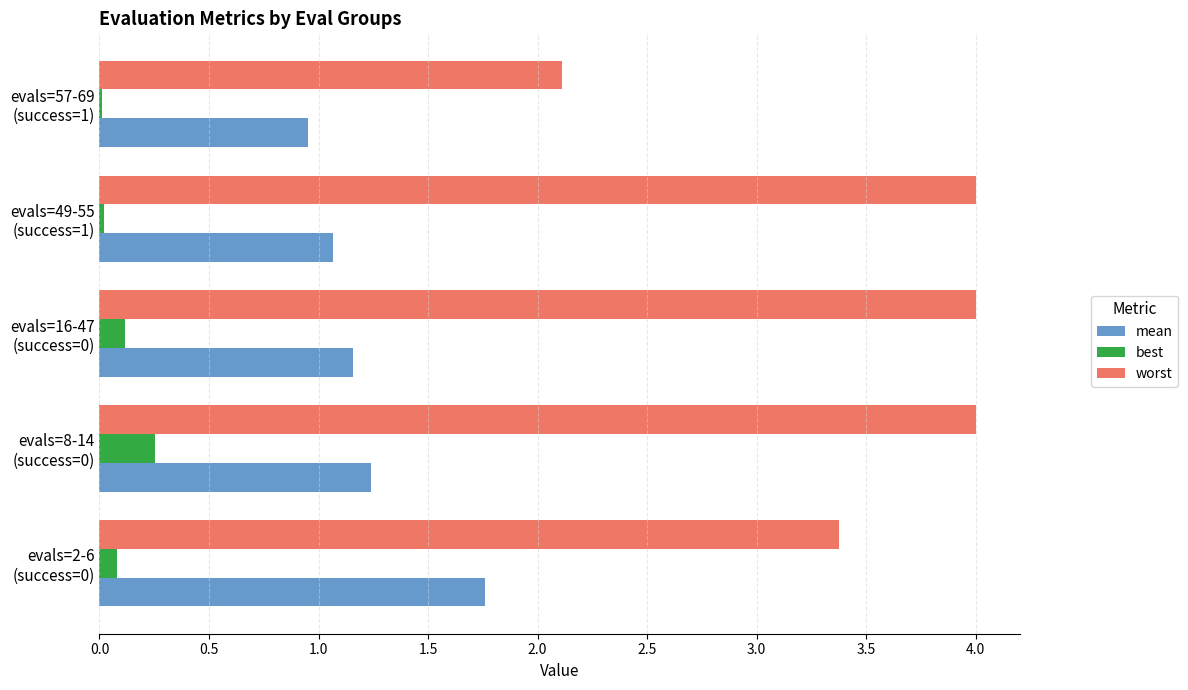

What is the sum of all worst values?

17.5